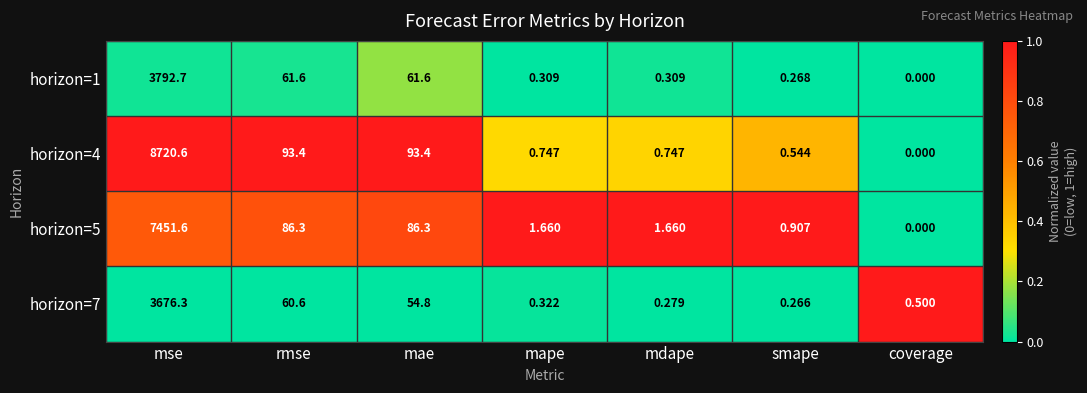

At which label is horizon=7 closest to 1838?

rmse